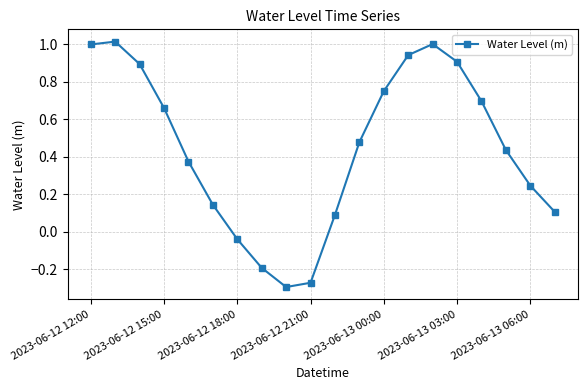

What is the maximum value shown in the chart?

1.0